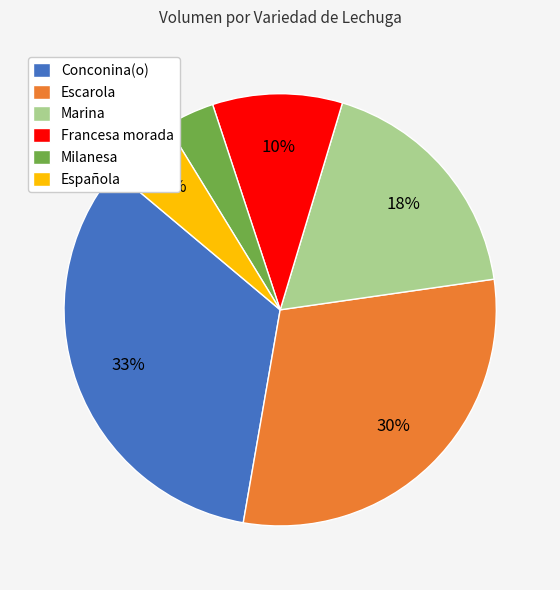

True or false: Escarola accounts for 30% of the total.

True